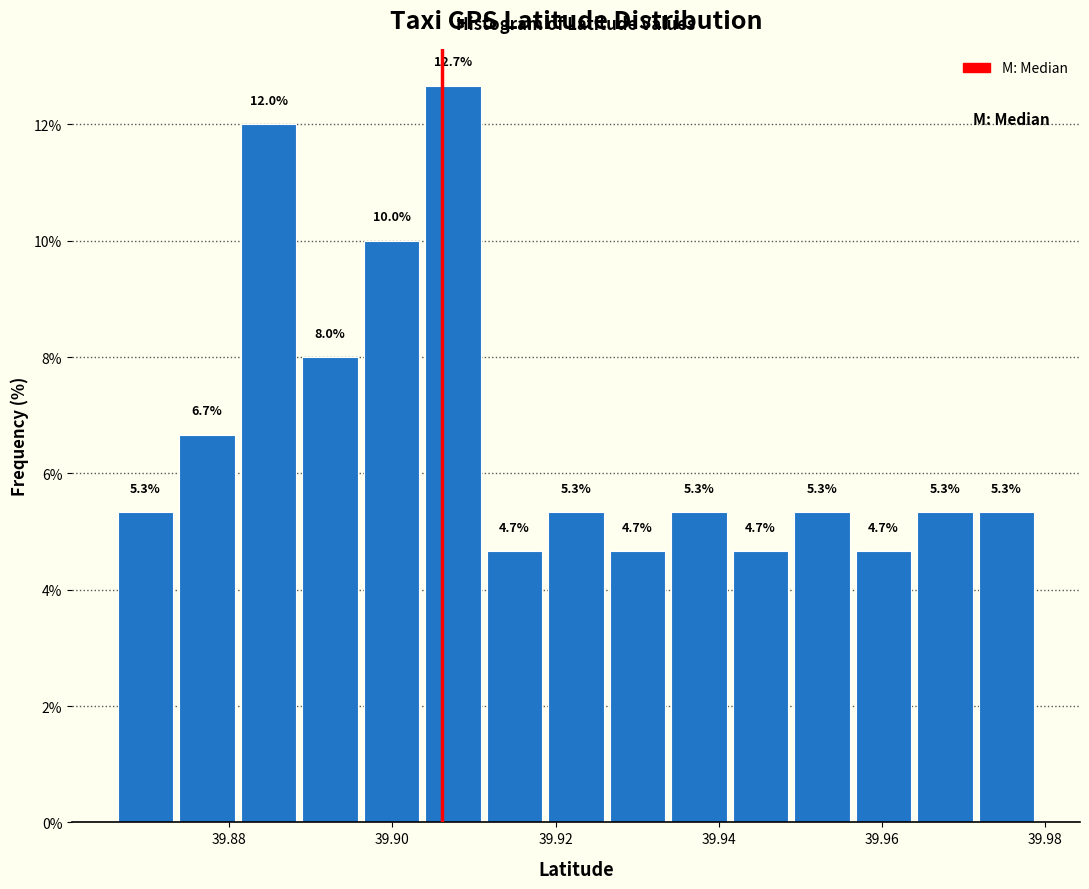

Around what value on the x-axis is the tallest bar? Give the approximate position of its centre, as read against the axis.

39.908